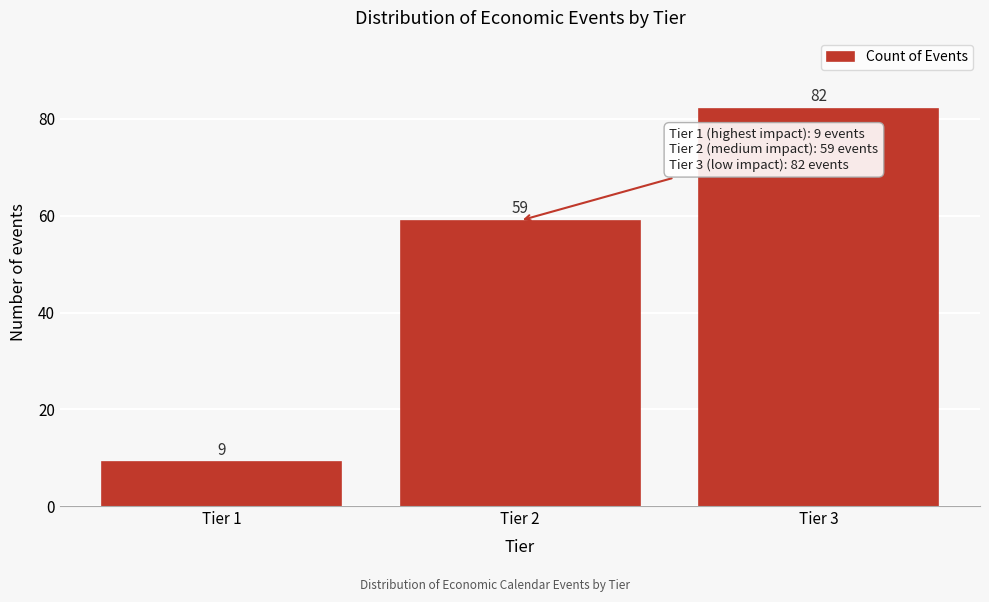

Reading left to right, list all the values displayed in this chart.

Tier 1=9	Tier 2=59	Tier 3=82